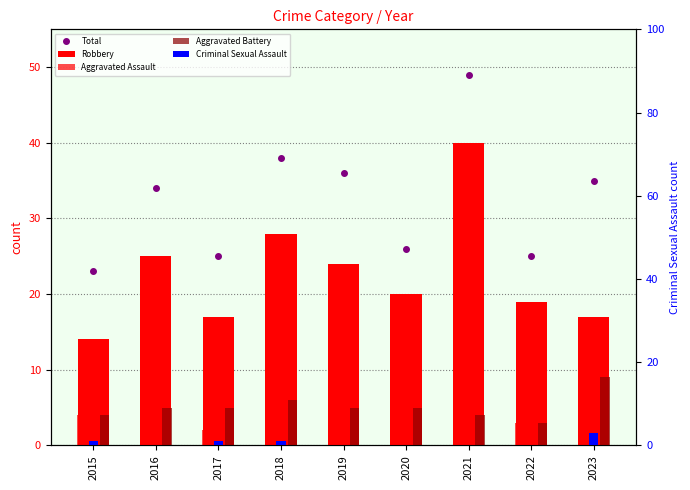

Which category has the lowest value across all series?

2016